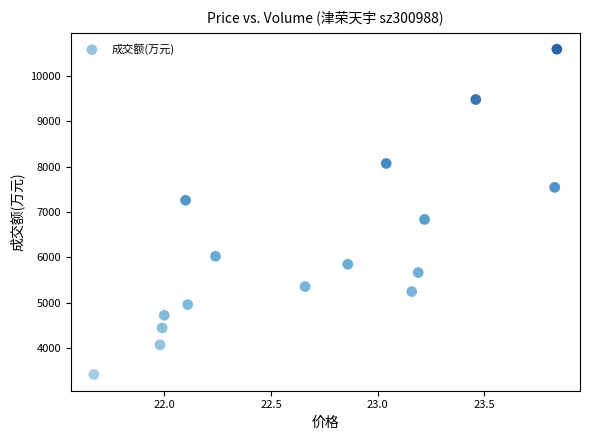

What Y value in the scatter plot is closest to 7004?

6836